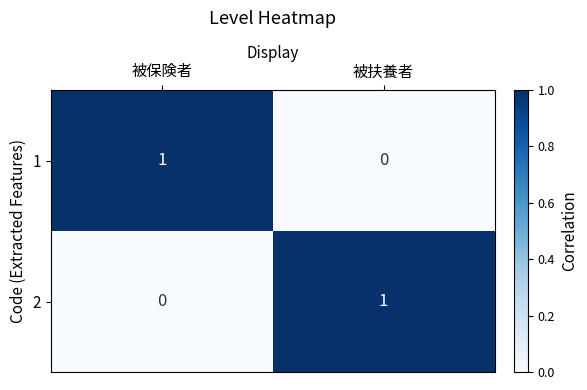

Reading right to left, transcribe all the data shown in this chart.

1: 被扶養者=0	被保険者=1
2: 被扶養者=1	被保険者=0